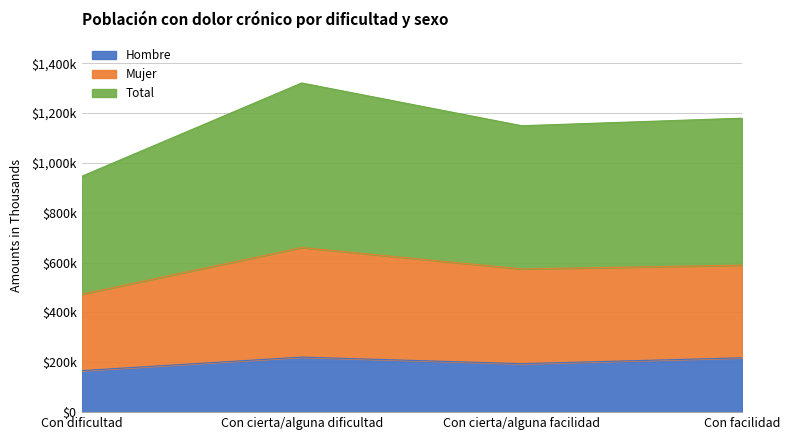

How many lines are shown in the chart?

3